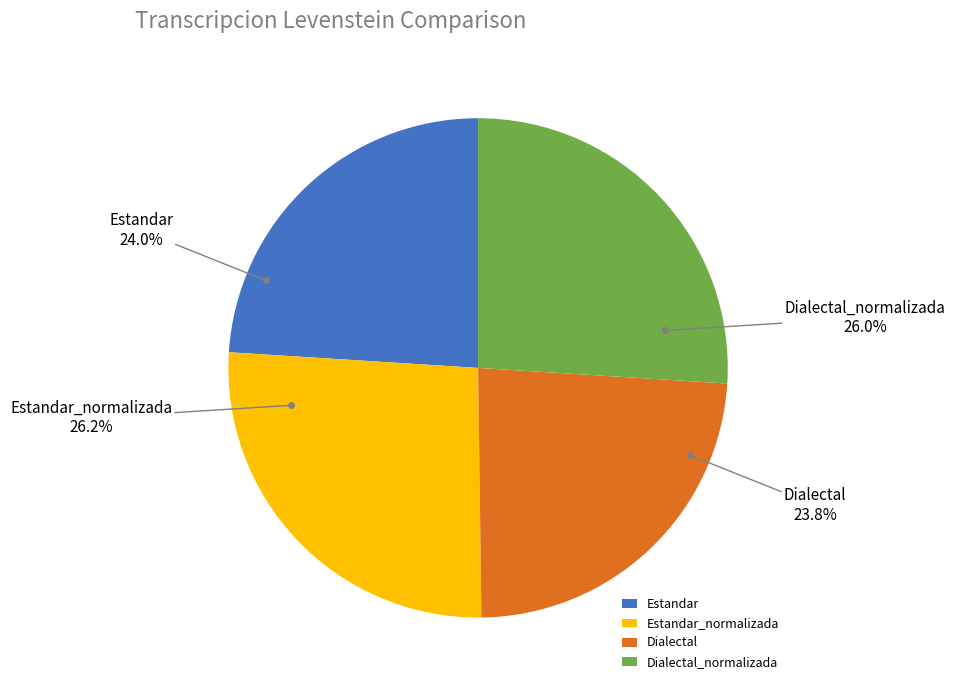

What portion of the pie excludes Estandar?

76.0%